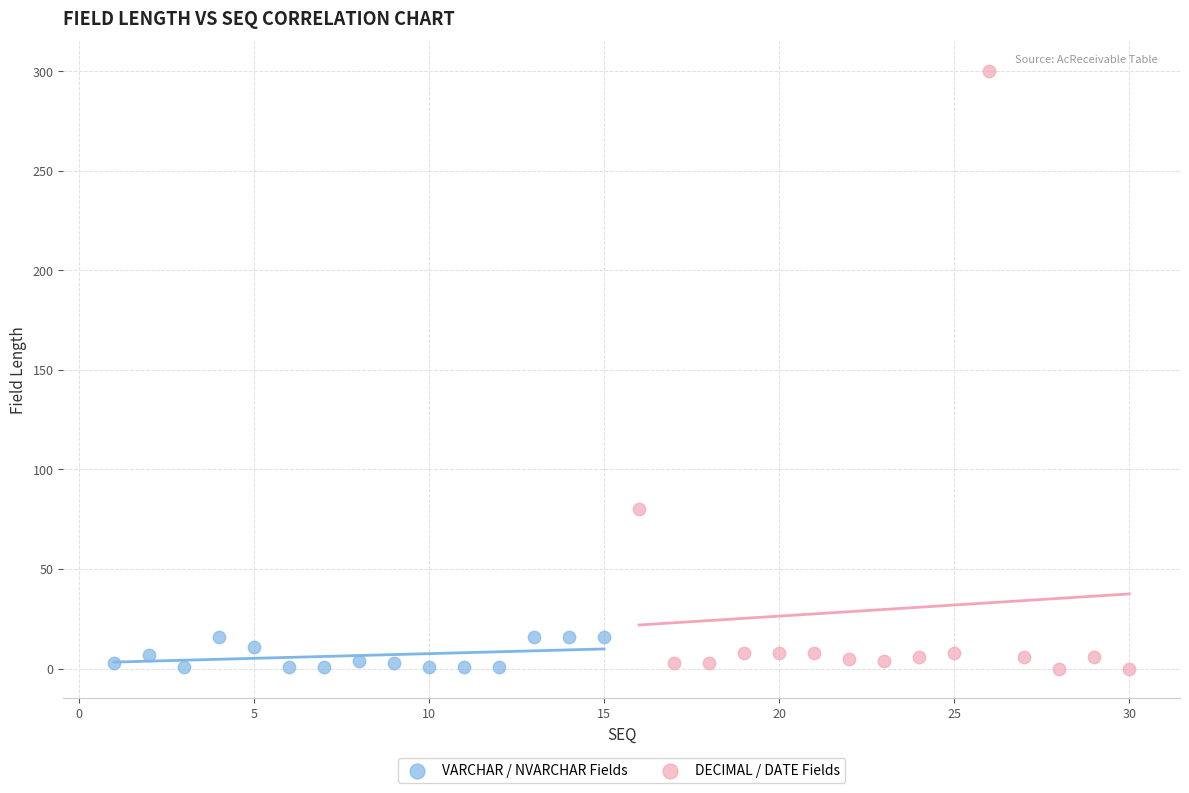

Which series has the largest Y range (max minus min)?

DECIMAL / DATE Fields